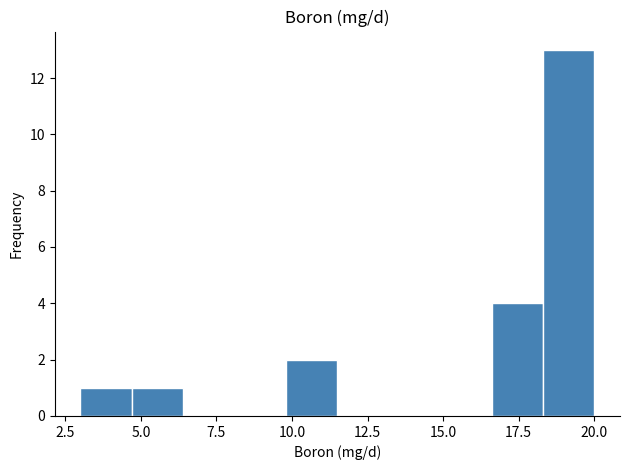

Read against the x-axis, roughly where is the centre of the tallest bar?

19.0